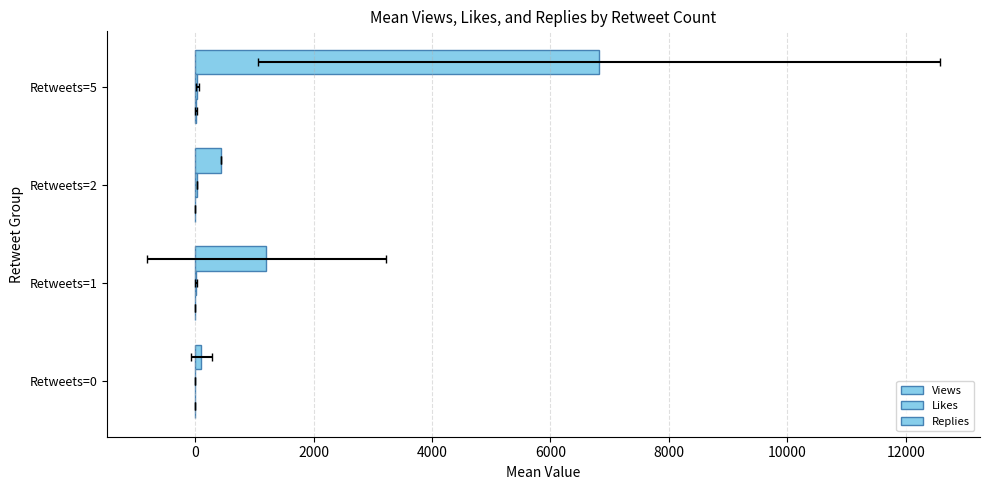

True or false: Views has a value of 440.0 at Retweets=2.

True